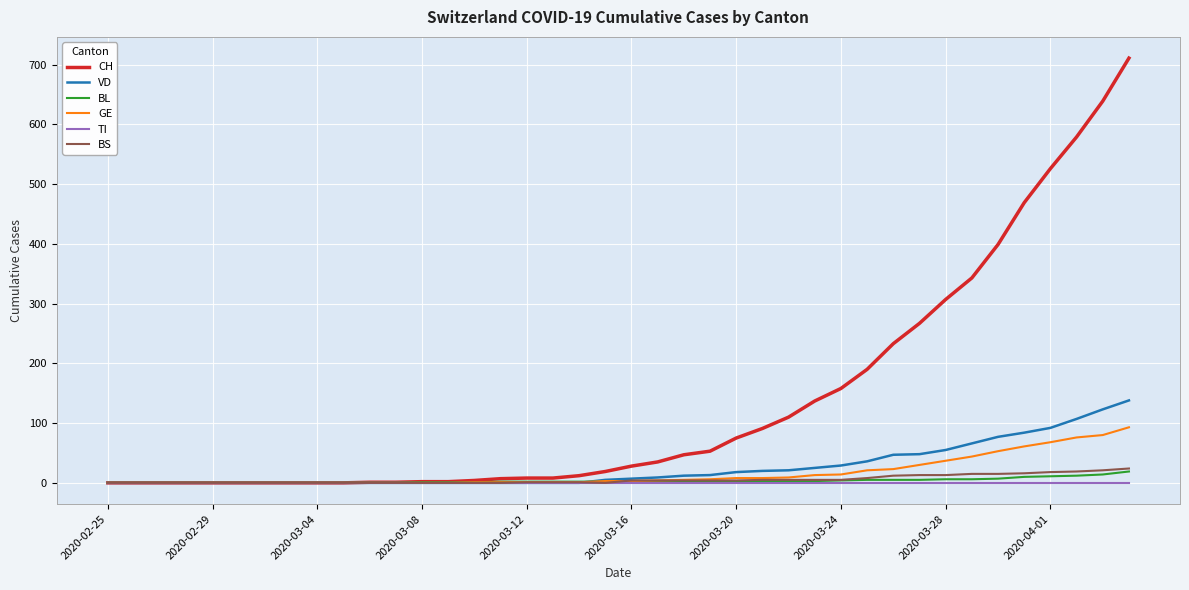

Which series has the largest total across all categories?

CH